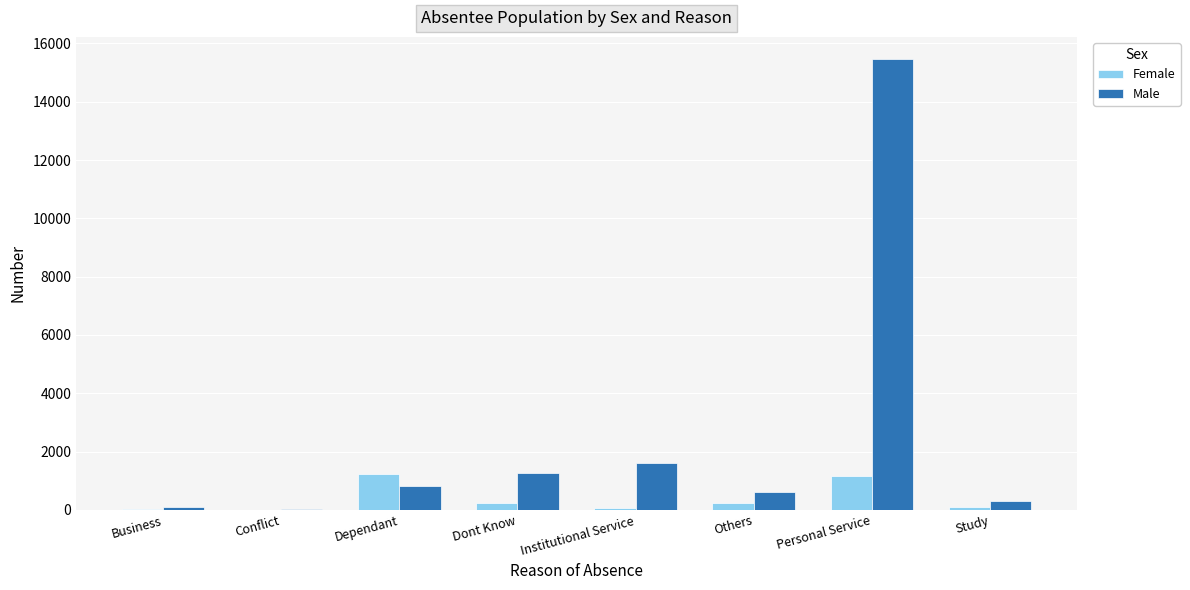

The value of Male at Personal Service is 25883. True or false?

False